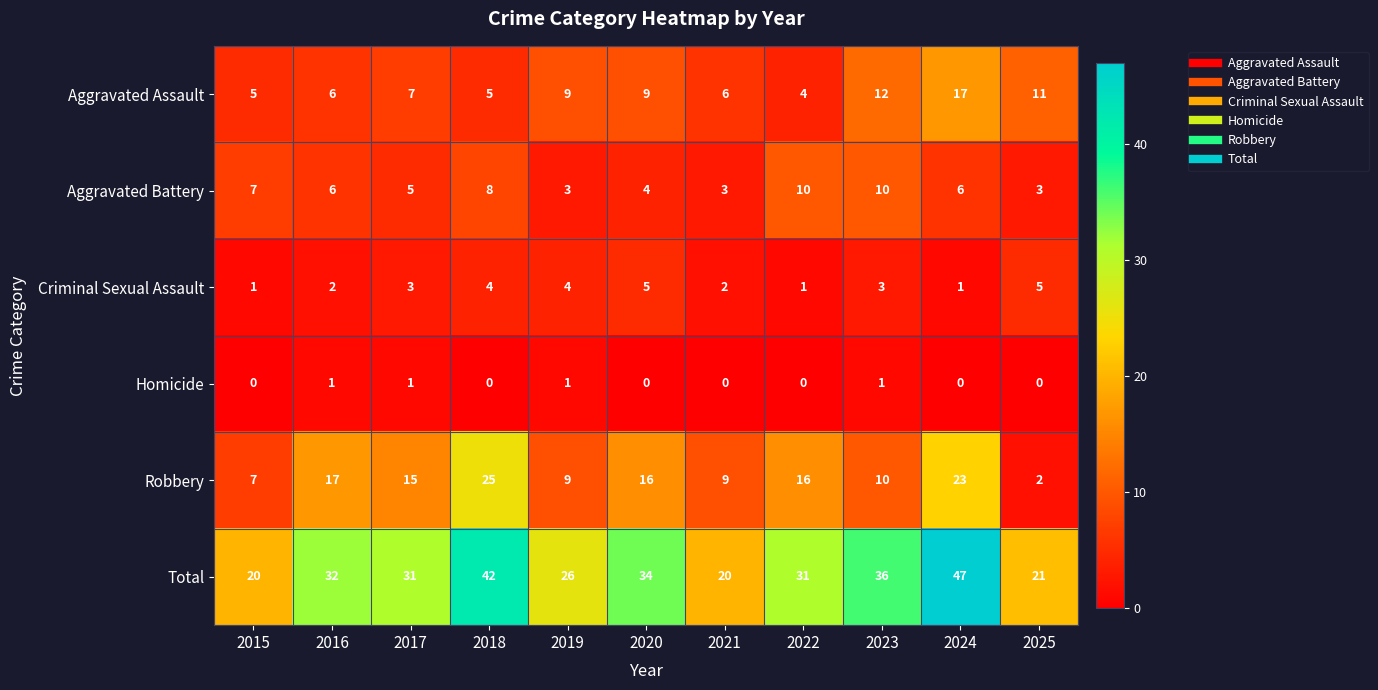

How many categories are shown in the chart?

11